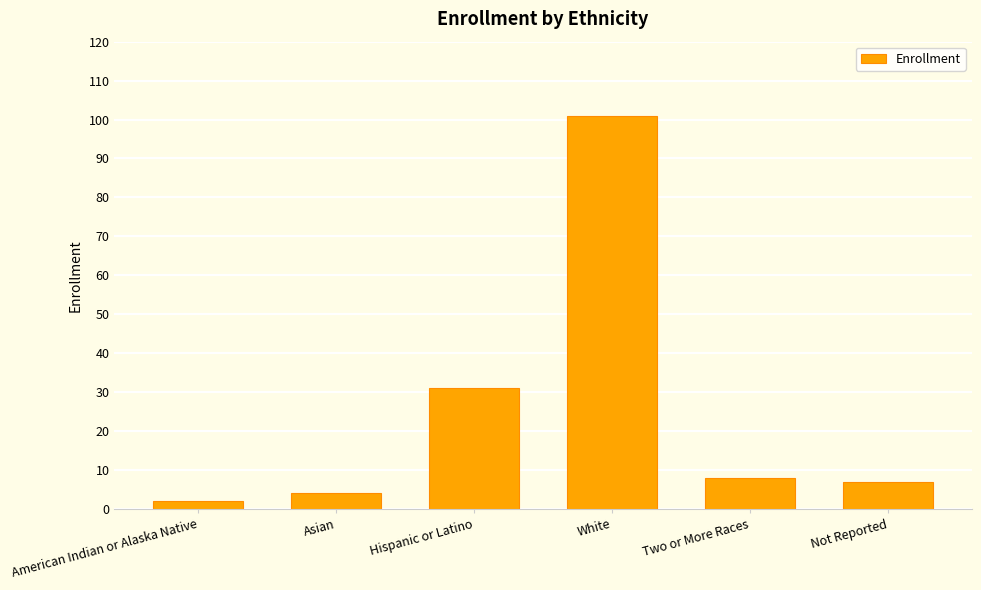

What is the value of the 2nd bar from the left?

4